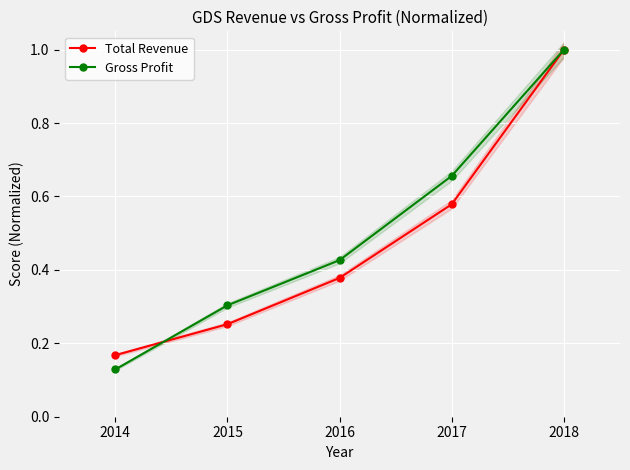

Is this an area chart (filled region under the line)?

No